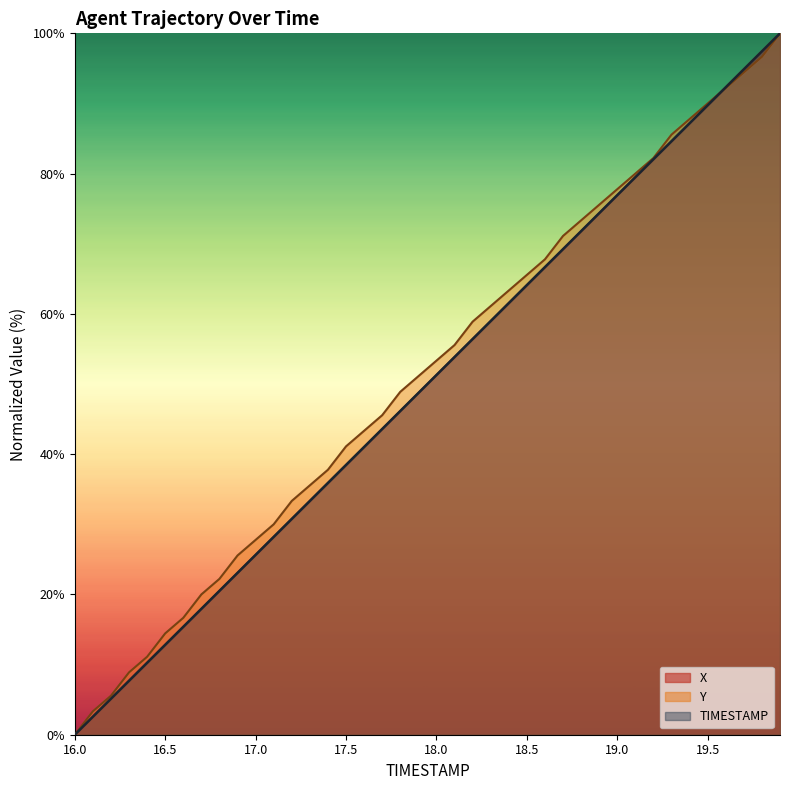

Reading left to right, extract all data points from this chart.

TIMESTAMP: 0.0	2.6	5.1	7.7	10.3	12.8	15.4	17.9	20.5	23.1	25.6	28.2	30.8	33.3	35.9	38.5	41.0	43.6	46.2	48.7	51.3	53.8	56.4	59.0	61.5	64.1	66.7	69.2	71.8	74.4	76.9	79.5	82.1	84.6	87.2	89.7	92.3	94.9	97.4	100.0
X: 0.0	2.6	5.1	7.7	10.3	12.8	15.4	17.9	20.5	23.1	25.6	28.2	30.8	33.3	35.9	38.5	41.0	43.6	46.2	48.7	51.3	53.8	56.4	59.0	61.5	64.1	66.7	69.2	71.8	74.4	76.9	79.5	82.1	84.6	87.2	89.7	92.3	94.9	97.4	100.0
Y: 0.0	3.3	5.6	8.9	11.1	14.4	16.7	20.0	22.2	25.6	27.8	30.0	33.3	35.6	37.8	41.1	43.3	45.6	48.9	51.1	53.3	55.6	58.9	61.1	63.3	65.6	67.8	71.1	73.3	75.6	77.8	80.0	82.2	85.6	87.8	90.0	92.2	94.4	96.7	100.0